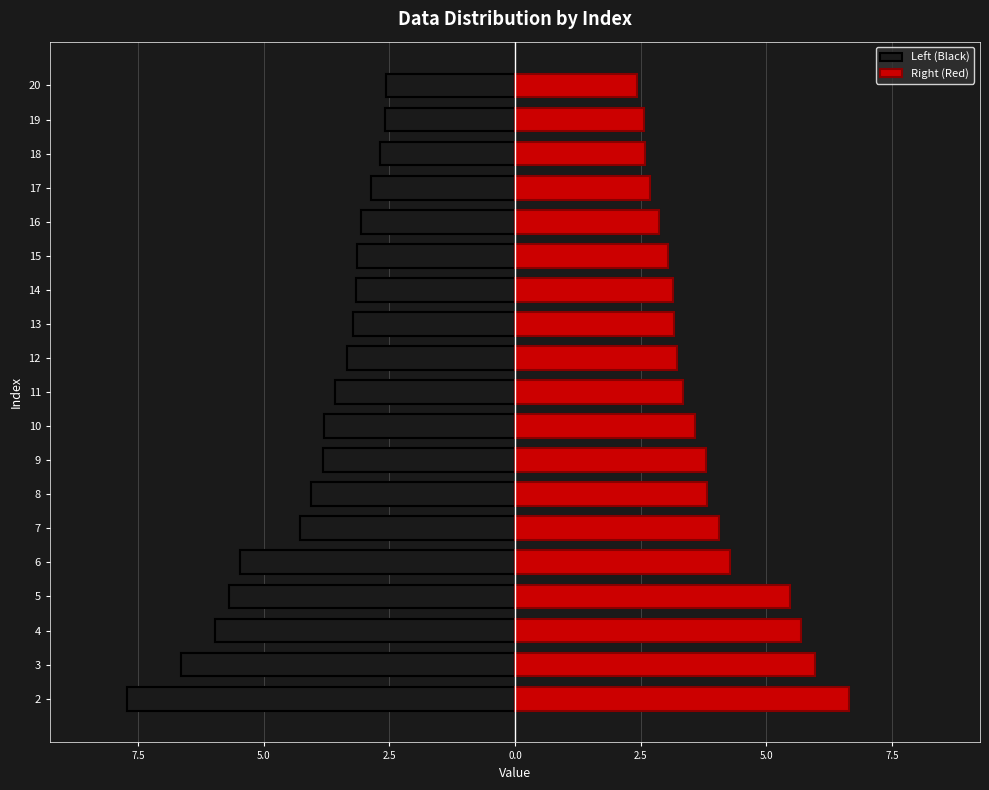

The value of Right (Red) at 16 is 5.1. True or false?

False